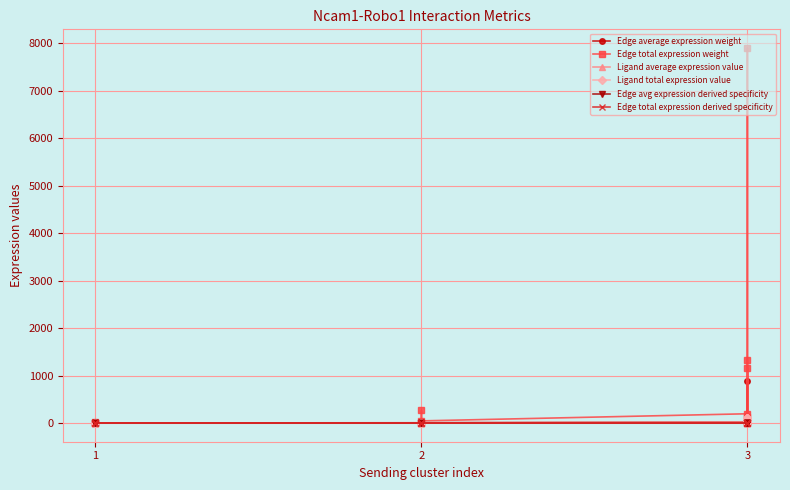

True or false: Edge total expression derived specificity and Edge avg expression derived specificity intersect in this chart.

False